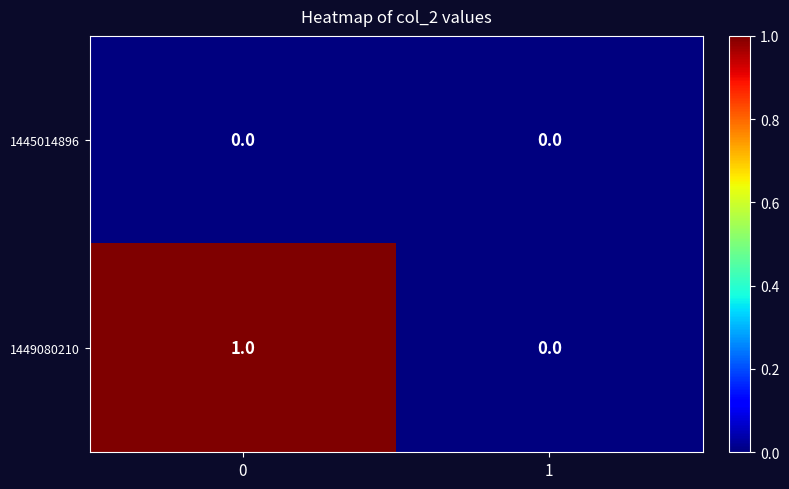

Reading right to left, transcribe all the data shown in this chart.

1445014896: 0	0
1449080210: 0	1